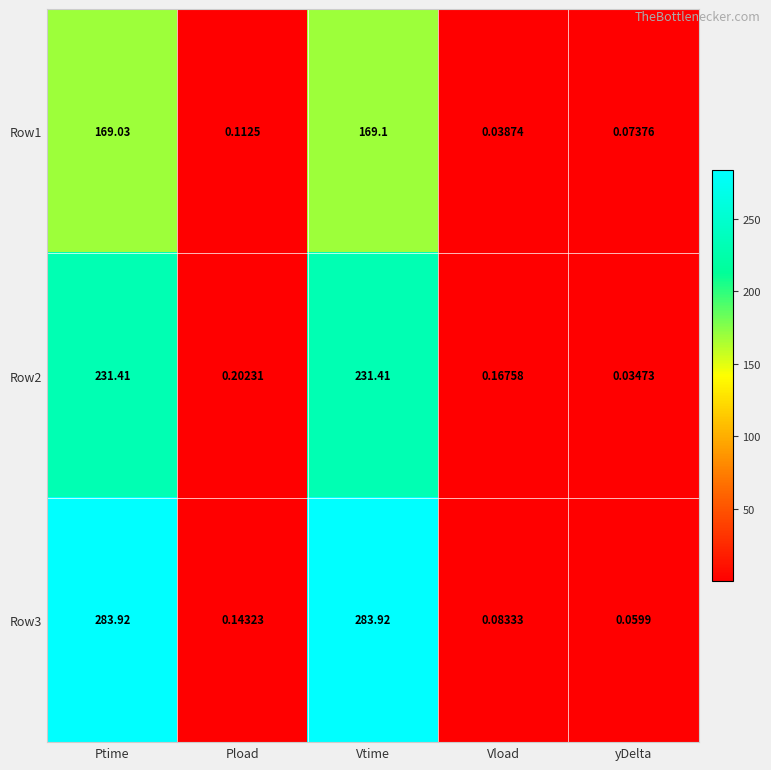

Rank the categories by Row1 value from lowest to highest.

Vload, yDelta, Pload, Ptime, Vtime